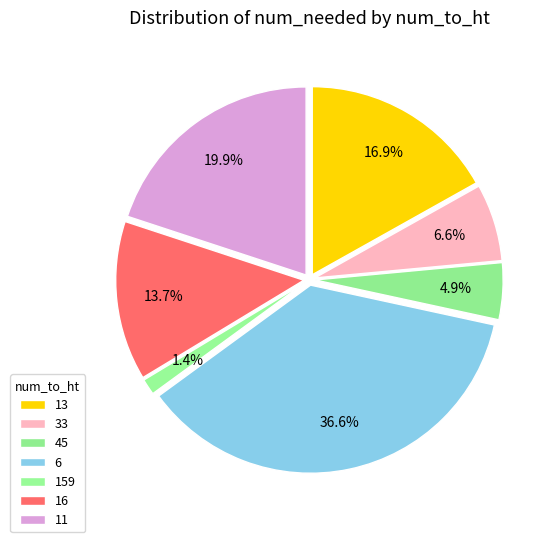

How many segments does this pie chart have?

7